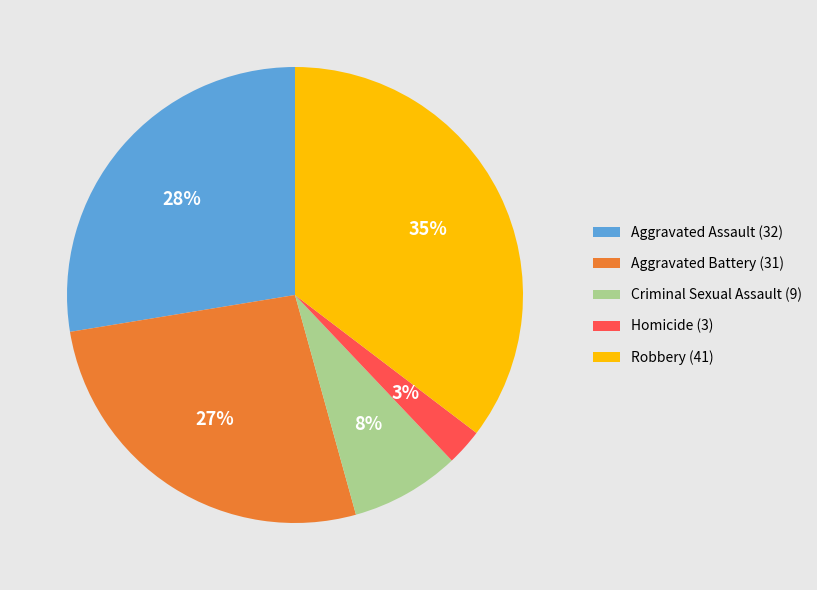

The Aggravated Battery slice represents 27% of the pie. True or false?

True